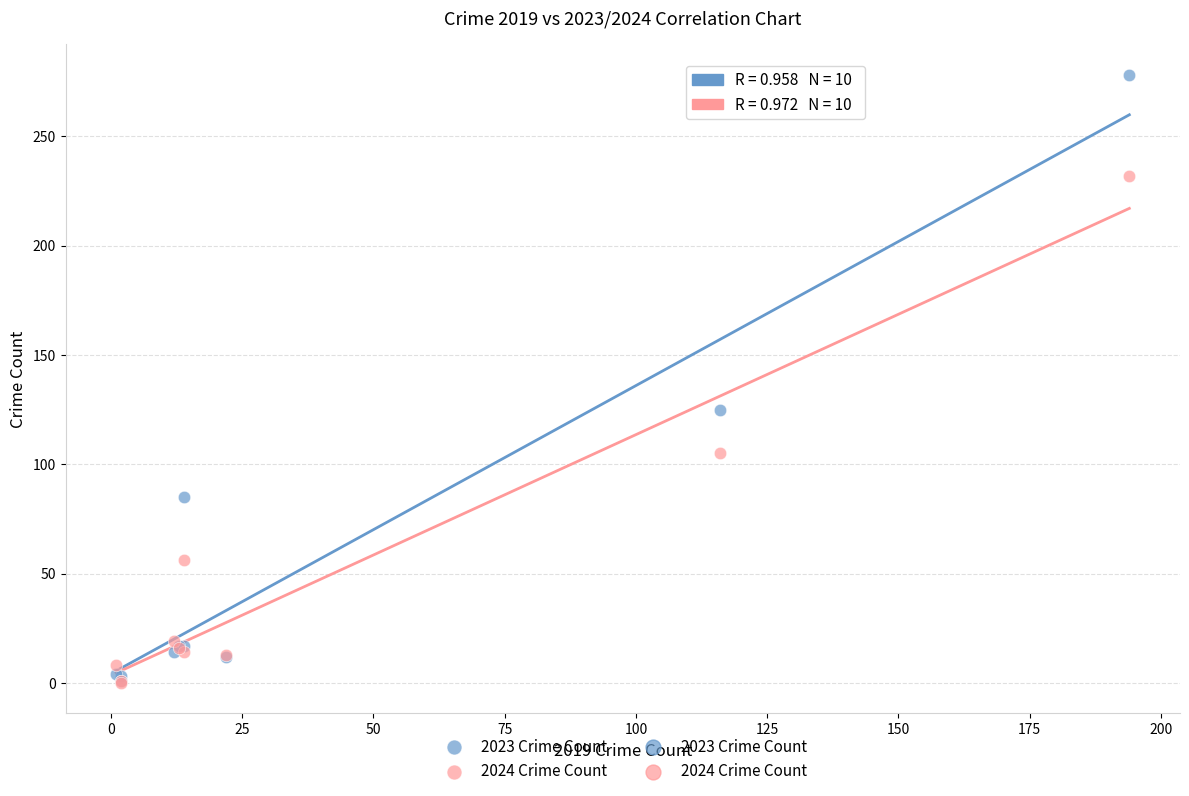

In the 2023 Crime Count series, what Y value is closest to 139?

125